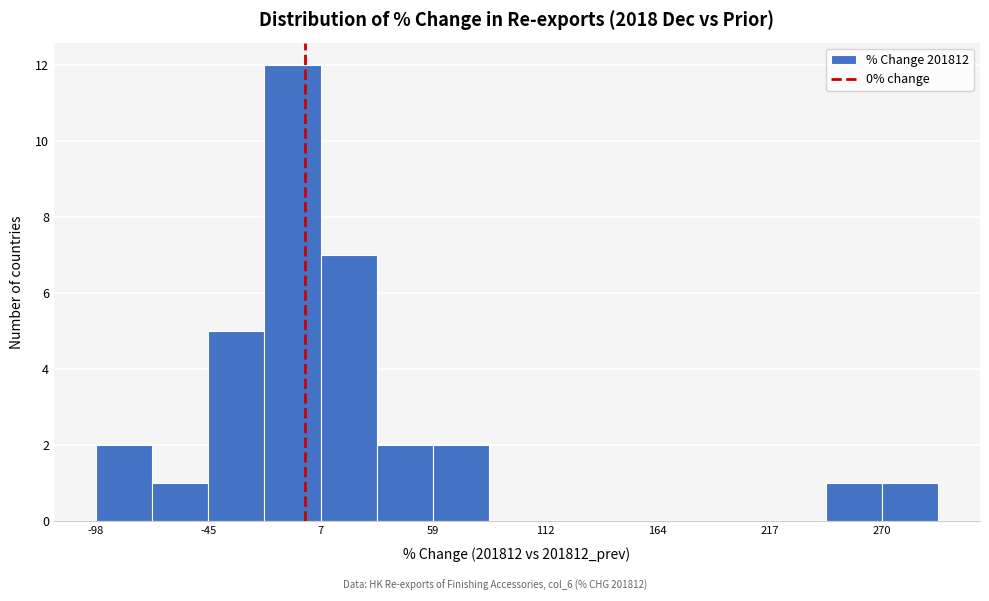

Read against the x-axis, roughly where is the centre of the tallest bar?

-10